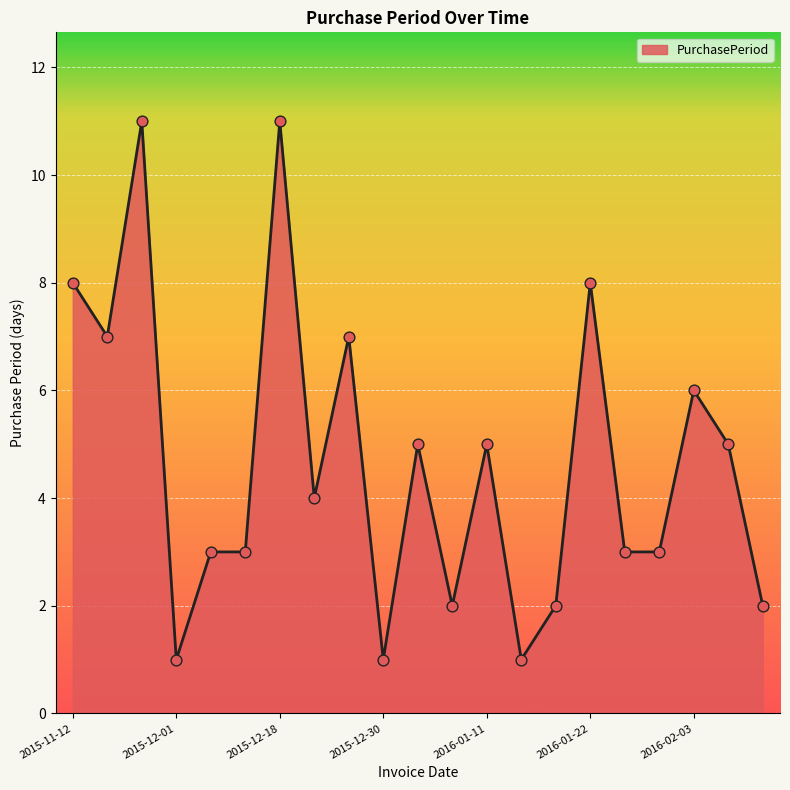

What is the greatest value displayed?

11